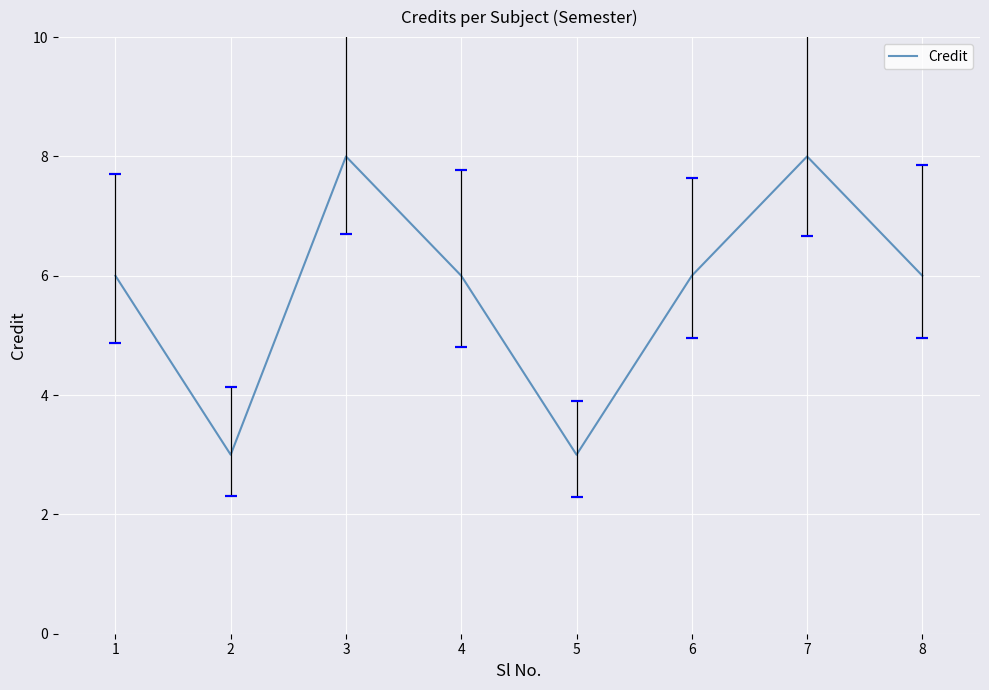

Read the value at 4.

6